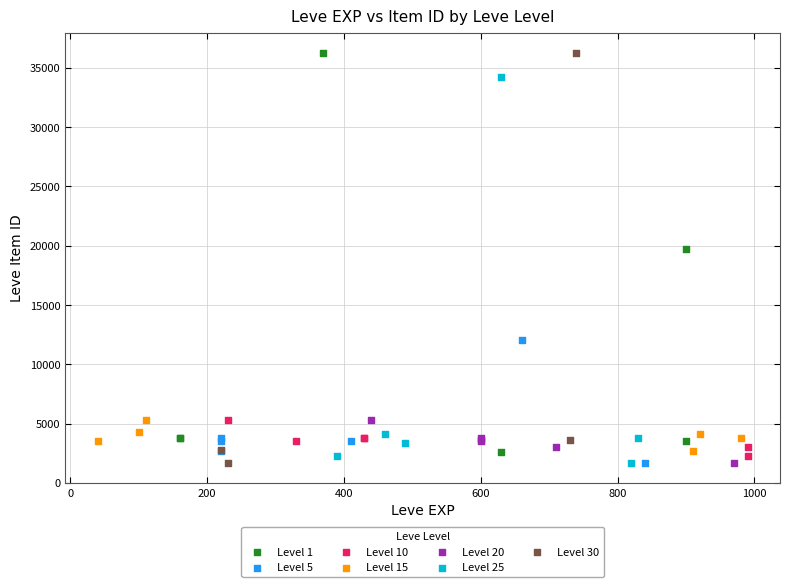

What are all the series names shown in the legend?

Level 1, Level 5, Level 10, Level 15, Level 20, Level 25, Level 30